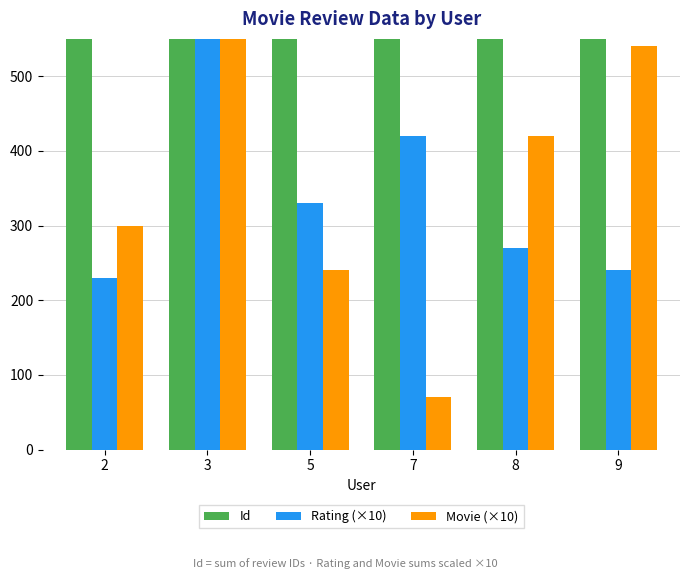

Are the bars horizontal?

No